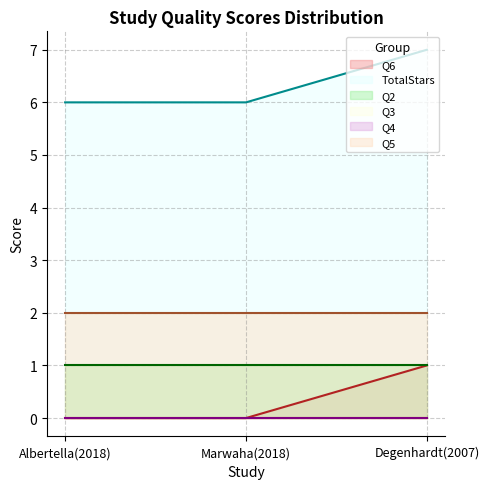

What are all the series names shown in the legend?

Q6, TotalStars, Q2, Q3, Q4, Q5